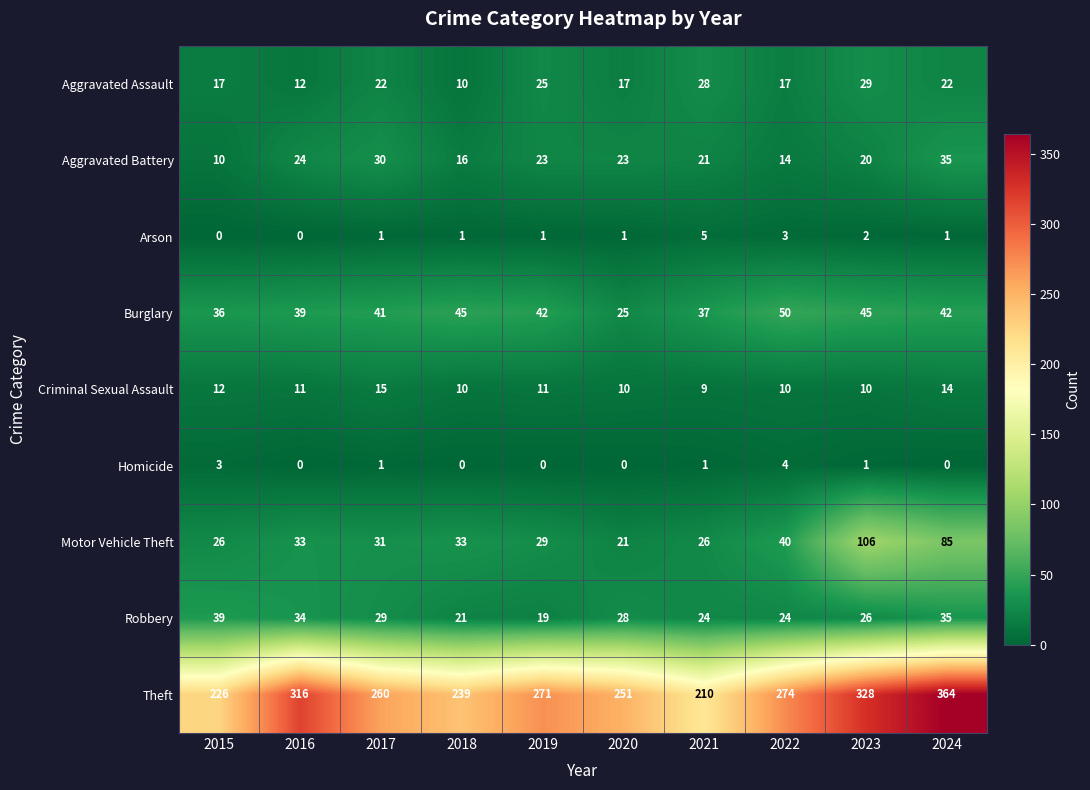

Is it true that Motor Vehicle Theft equals 17 at 2015?

False